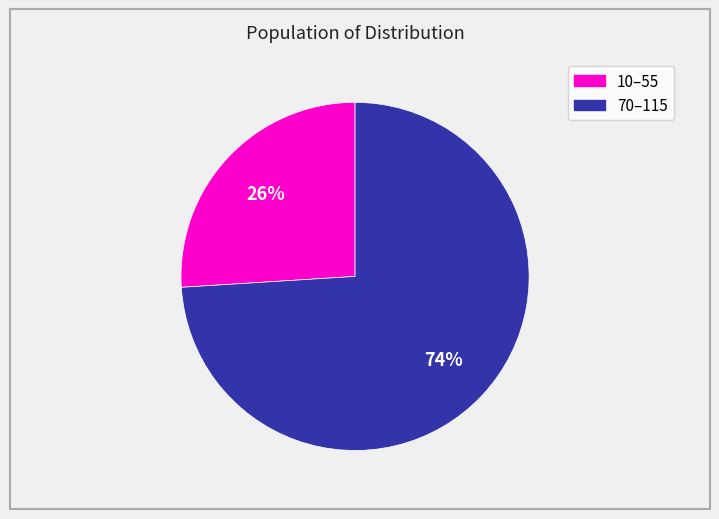

Does any single category account for the majority?

Yes